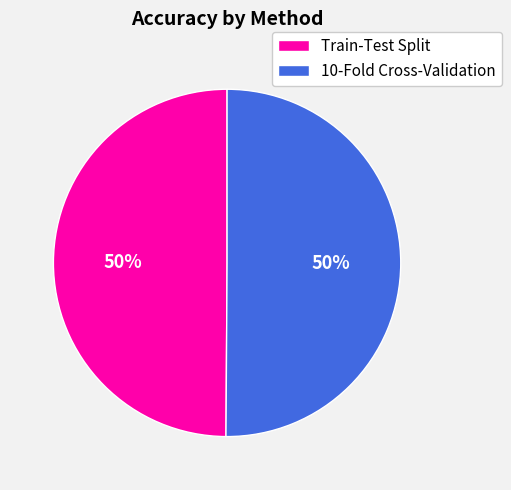

Do Train-Test Split and 10-Fold Cross-Validation together represent more than half of the pie?

Yes